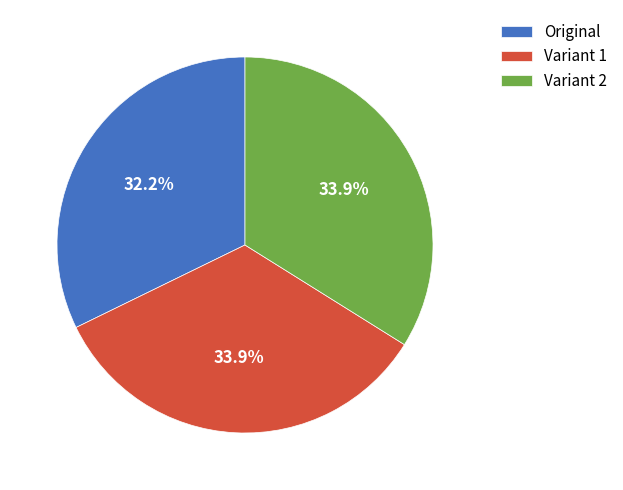

To the nearest percent, what portion does Variant 2 represent?

34%